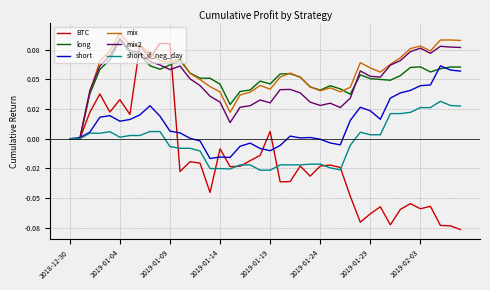

What are all the series names shown in the legend?

BTC, long, short, mix, mix2, short_if_neg_day